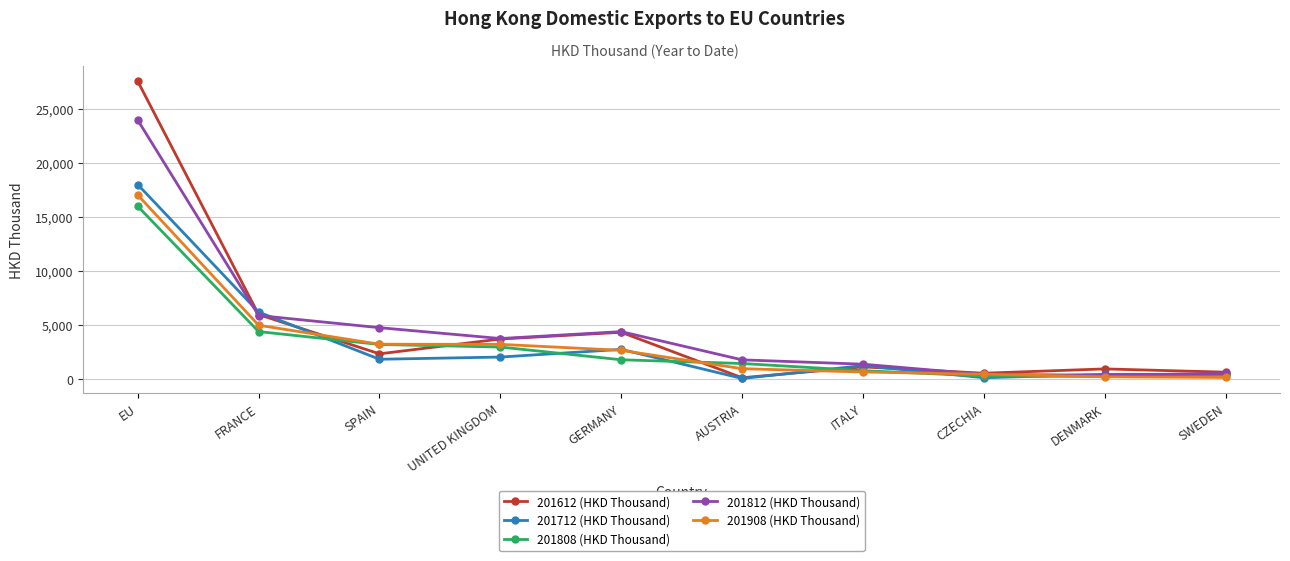

What is the difference between the highest and lowest values at EU?

11590.3